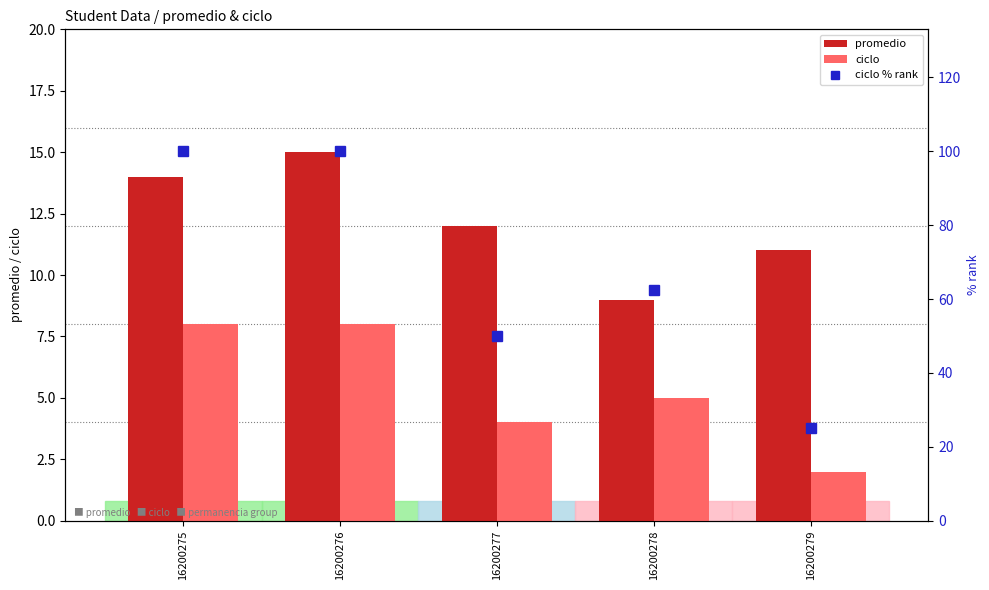

At how many categories does at least one series exceed 57?

3